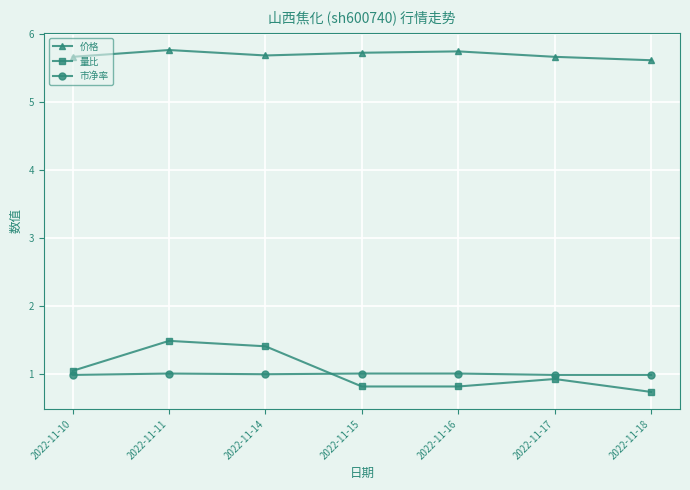

Count the number of categories in the chart.

7